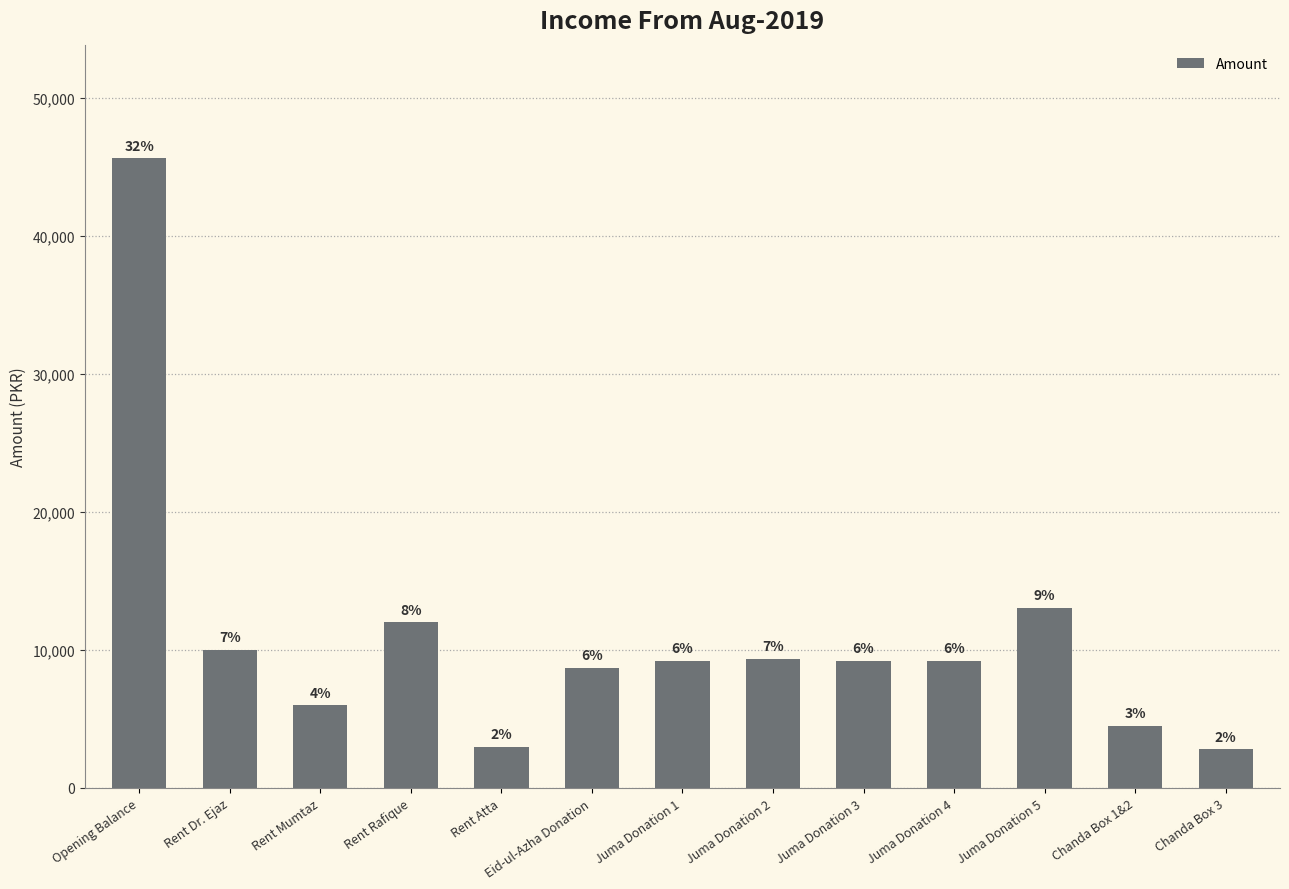

What is the ratio of the value at Juma Donation 5 to the value at Juma Donation 2?

1.4